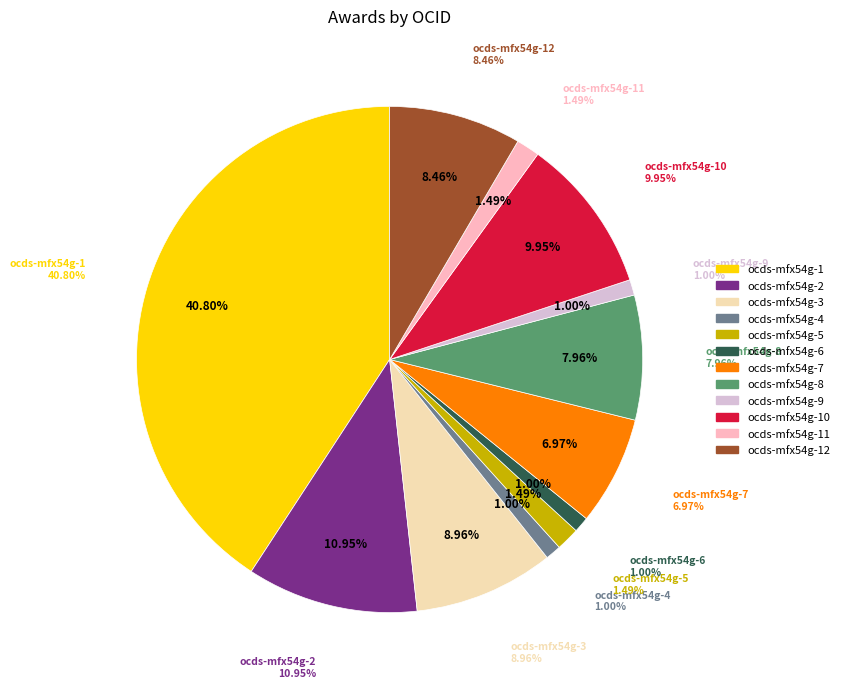

True or false: ocds-mfx54g-10 accounts for 10% of the total.

True